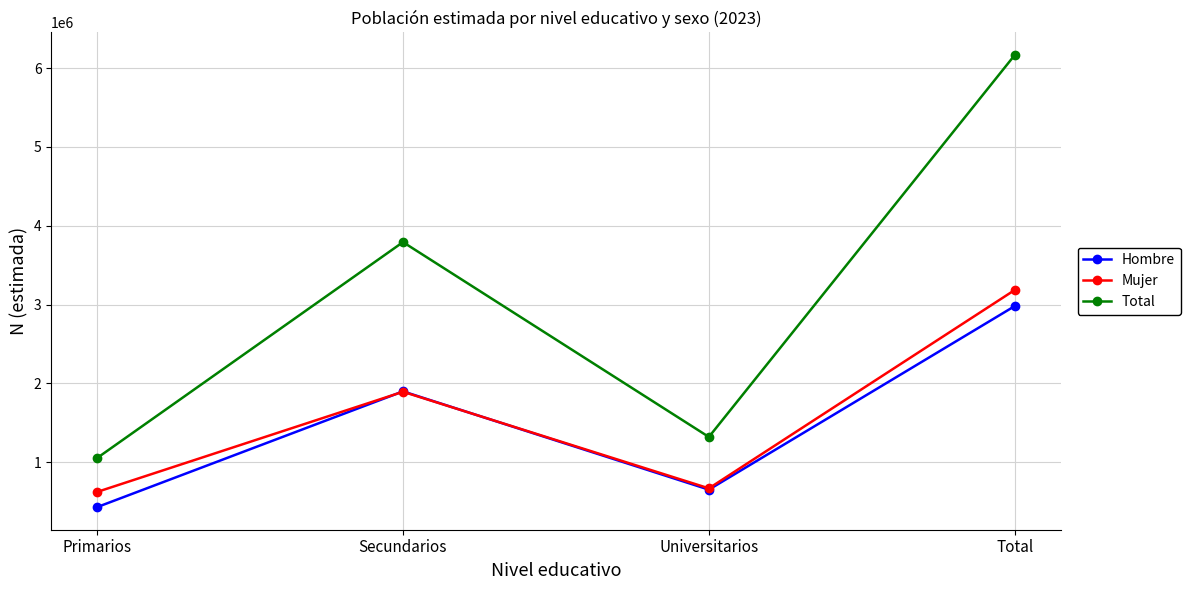

At which label does Mujer reach its peak?

Total